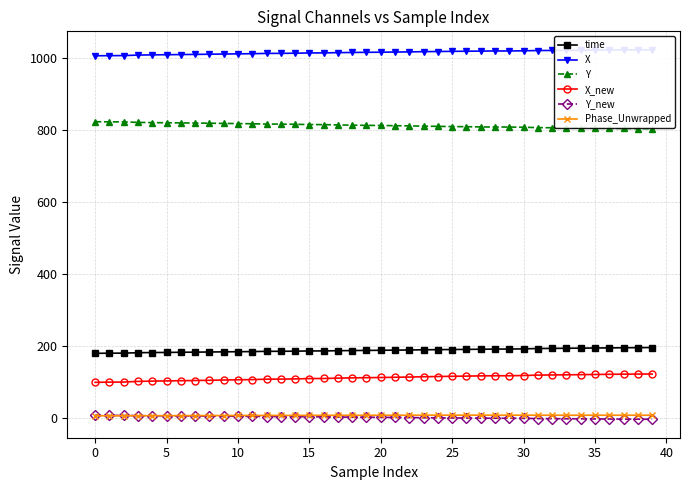

Which series has the widest spread of values?

X_new